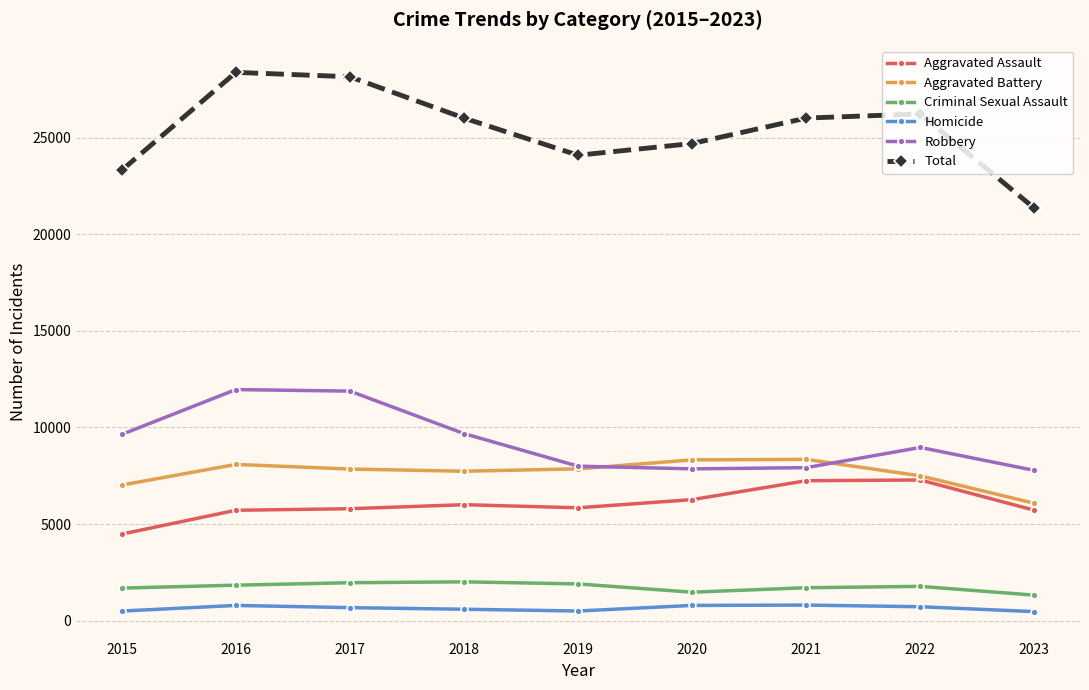

What is the smallest value displayed?

466